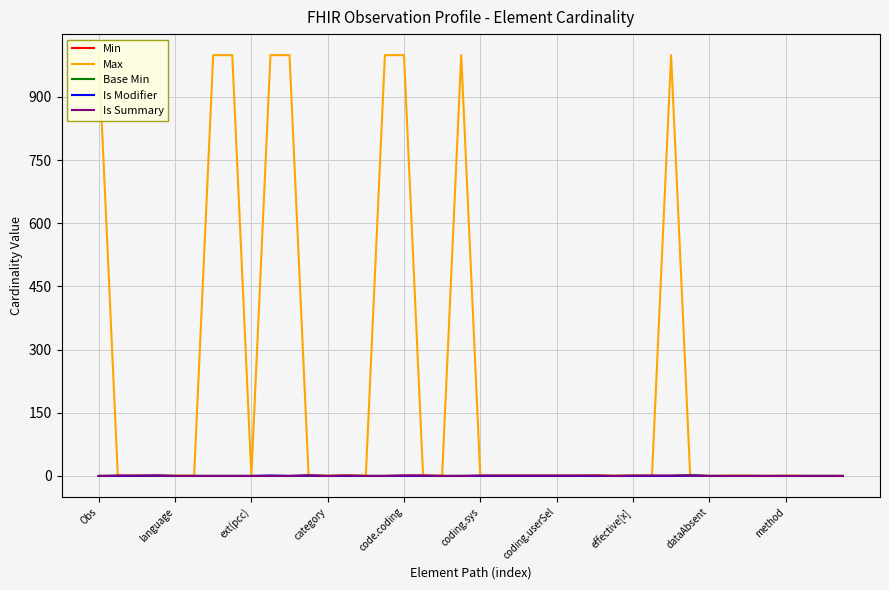

Rank the categories by Is Summary value from highest to lowest.

language, ext(pcc), category, 11, 13, 16, 17, 20, 21, 22, 23, 24, 25, 26, 28, 29, 30, 31, Obs, code.coding, coding.sys, coding.userSel, effective[x], dataAbsent, method, 10, 12, 14, 15, 18, 19, 27, 32, 33, 34, 35, 36, 37, 38, 39